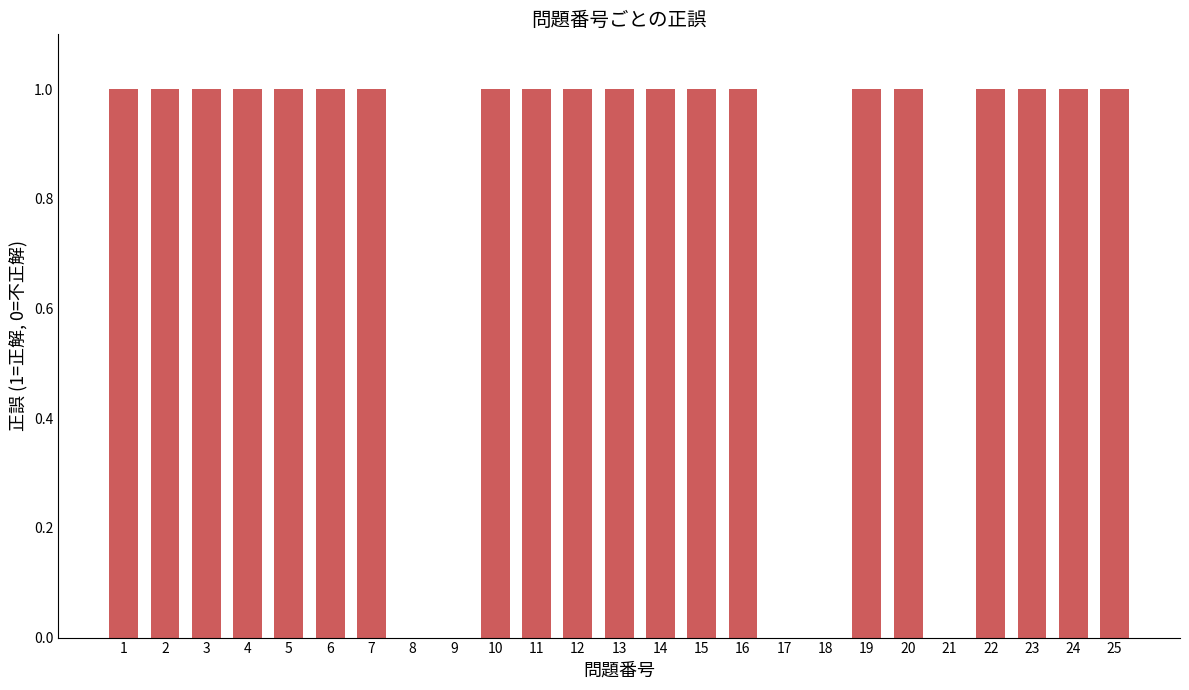

The chart shows a value of 0 at 18. True or false?

True